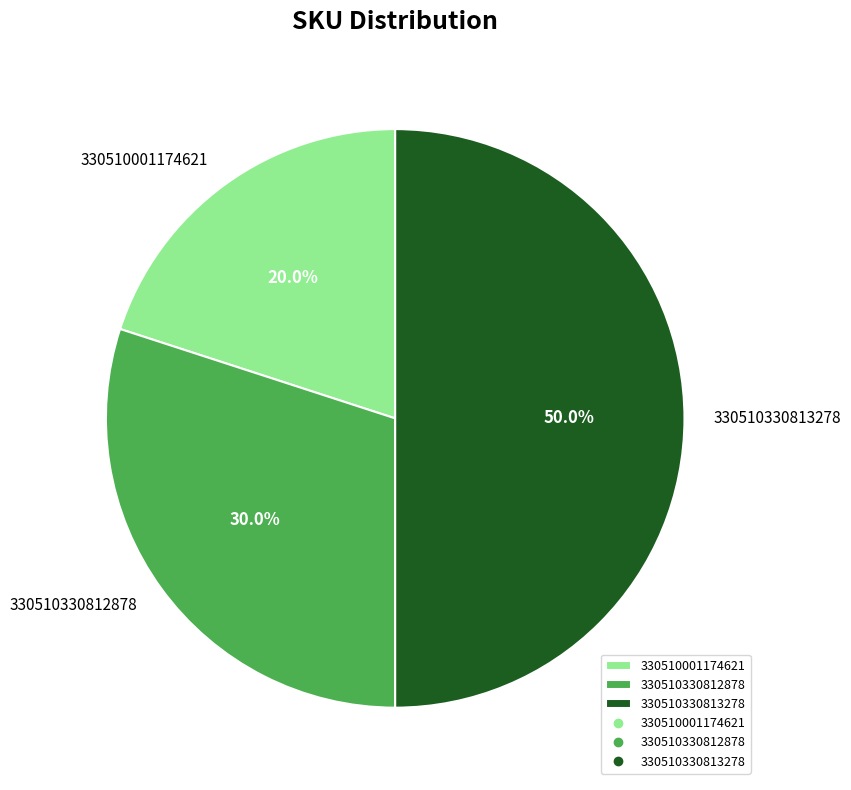

Is it true that 330510330812878 is 18% of the pie?

False